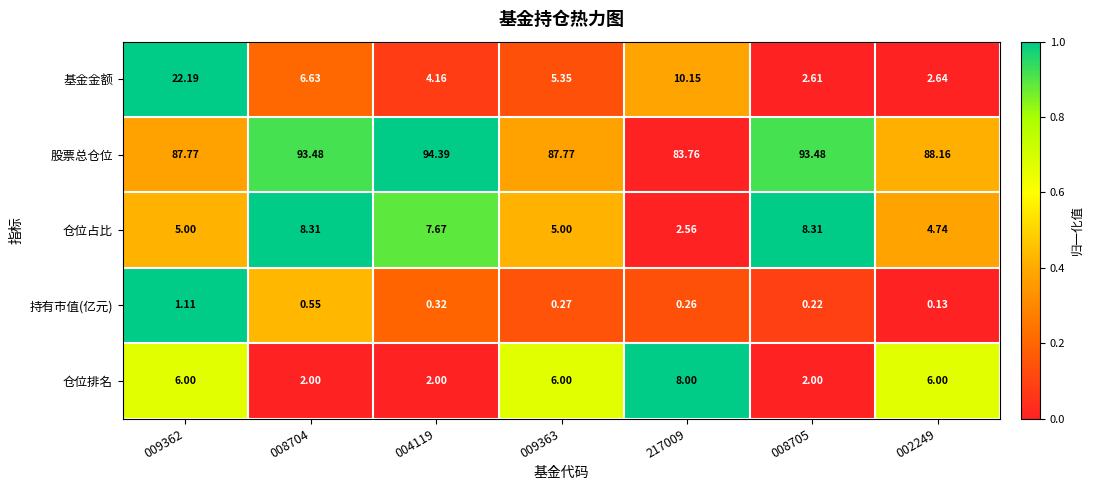

Which series changed the most between 009362 and 004119?

基金金额